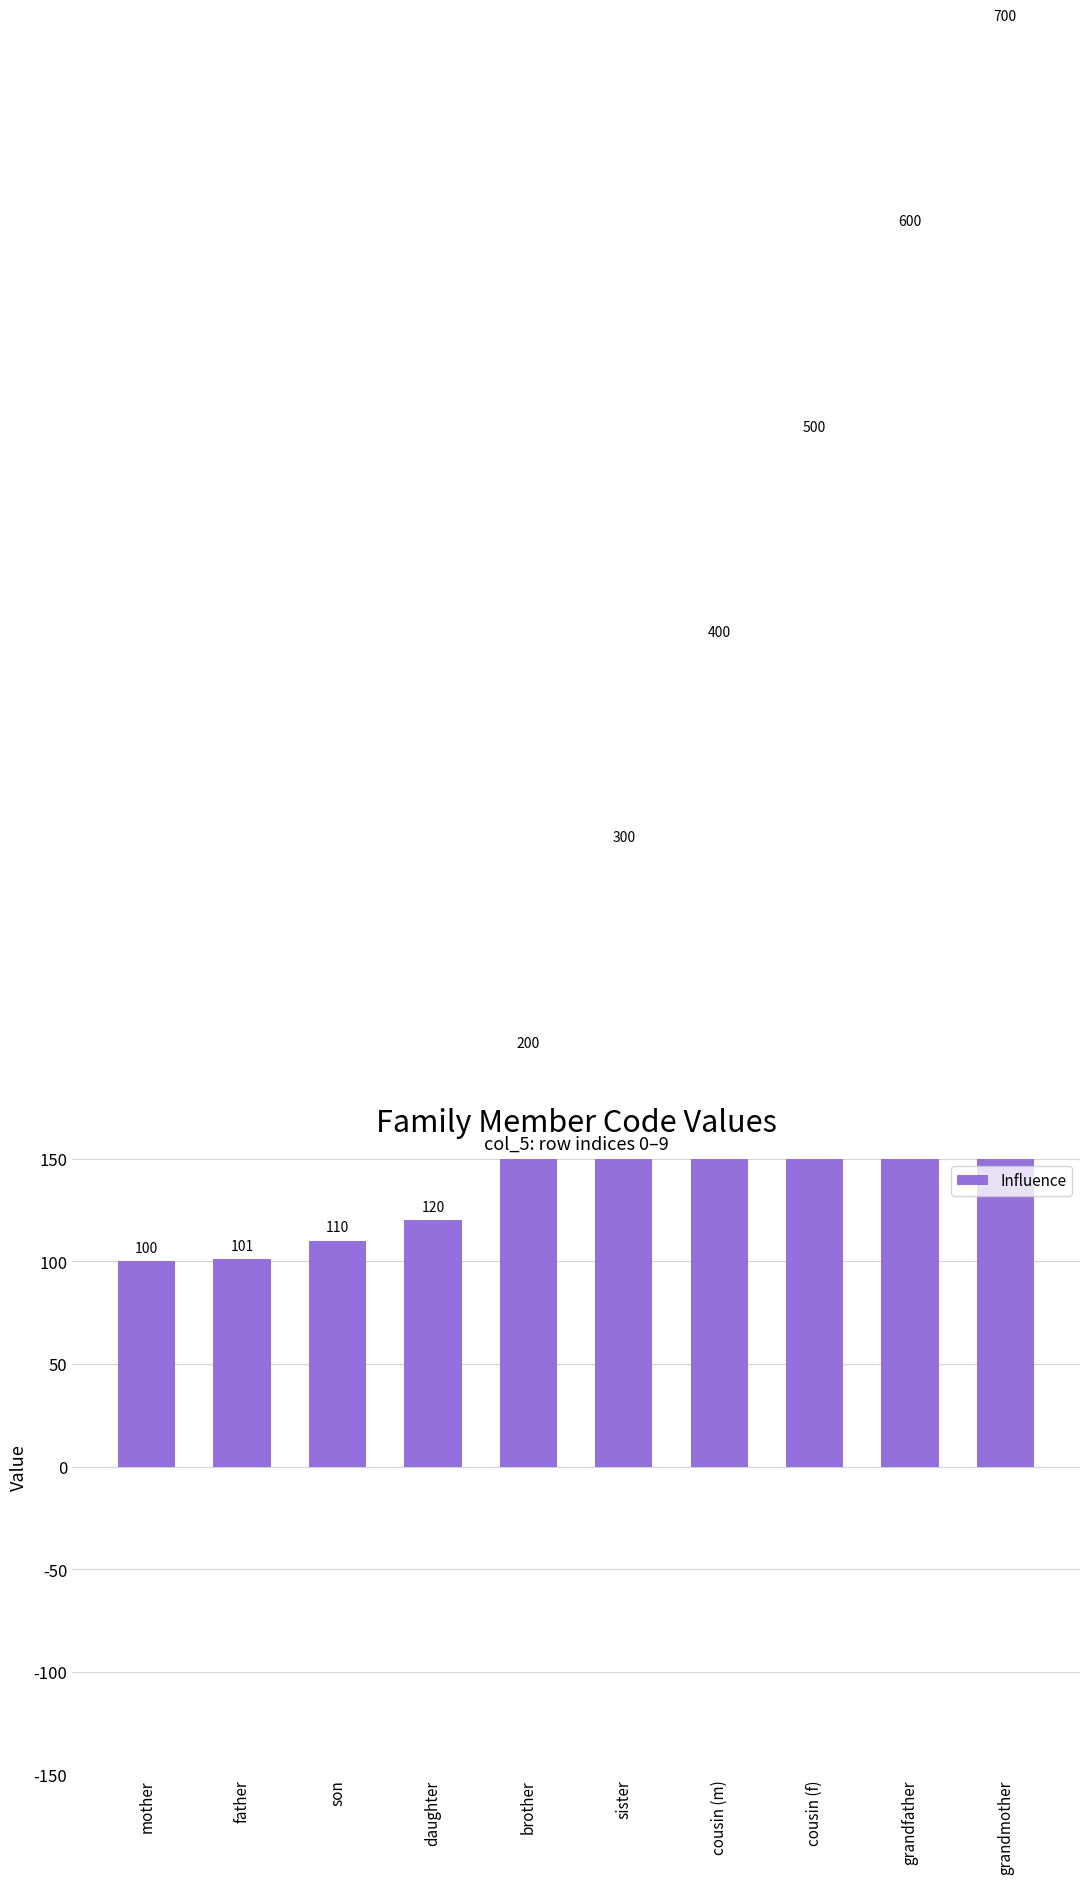

Reading right to left, transcribe all the data shown in this chart.

grandmother=700	grandfather=600	cousin (f)=500	cousin (m)=400	sister=300	brother=200	daughter=120	son=110	father=101	mother=100